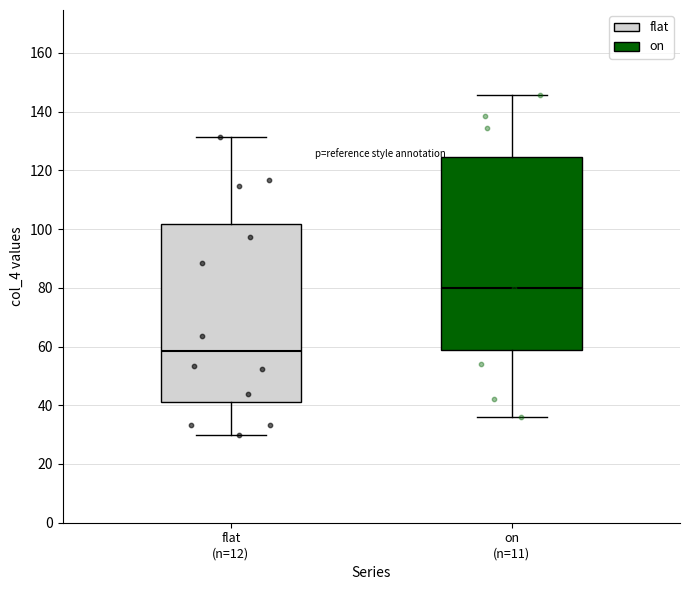

Reading left to right, transcribe this box plot: for each box, give where its median line is, the range the box spans, and where its two whiskers end, as read against the y-axis. The values are not printed on the chart, so give them approximately, as read against the axis.

flat (n=12): median 58, box 42 to 102, whiskers 30 to 132
on (n=11): median 80, box 58 to 124, whiskers 36 to 146